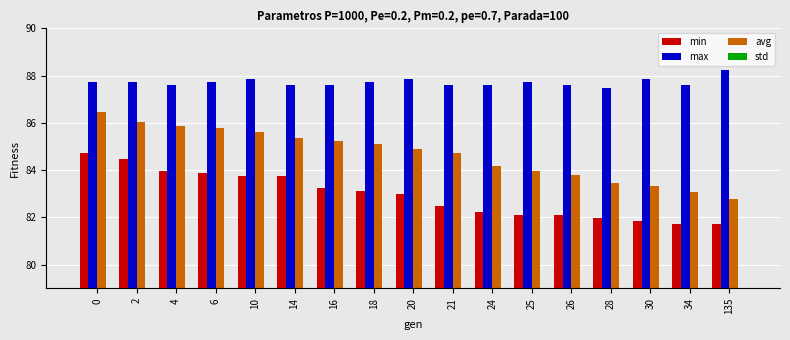

Is it true that min equals 136.8 at 30?

False